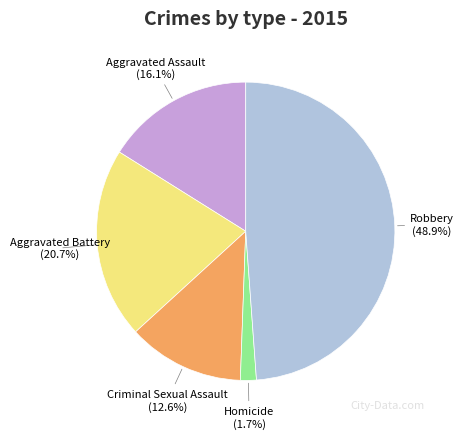

What percentage is NOT represented by Aggravated Battery?

79.3%